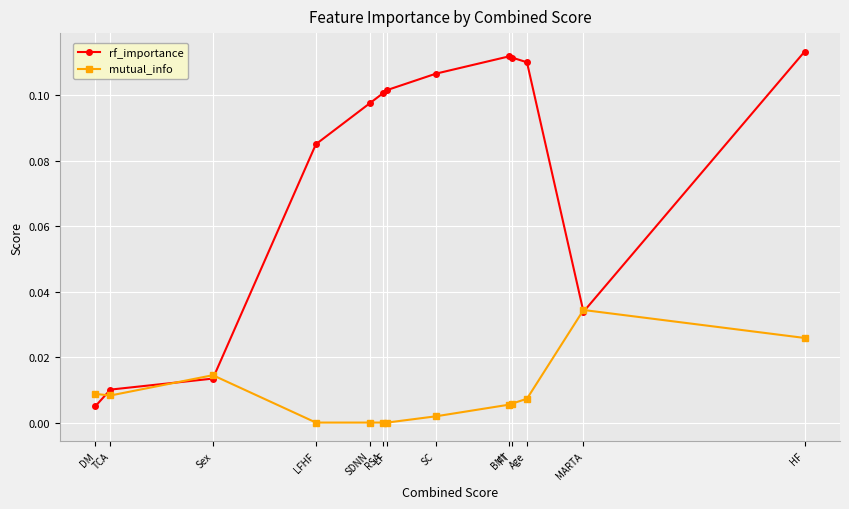

Which series has the largest range (max minus min)?

rf_importance